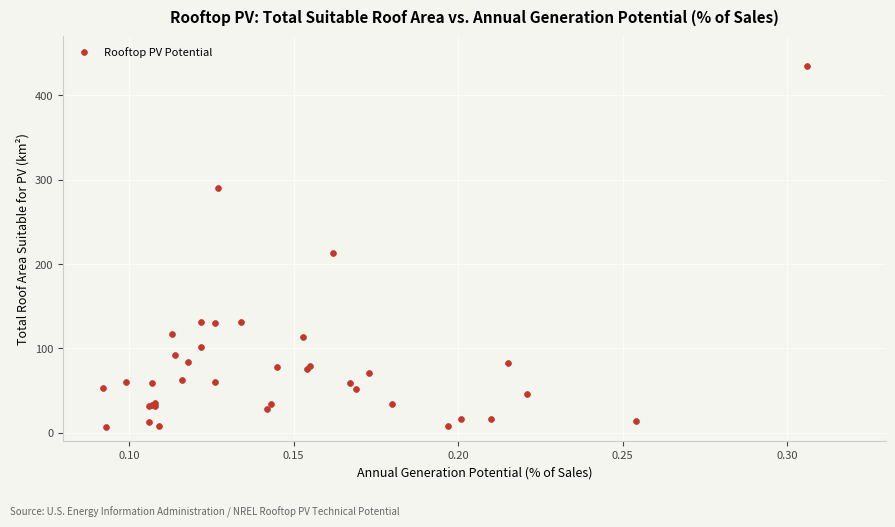

What Y value in the scatter plot is closest to 221?

213.6